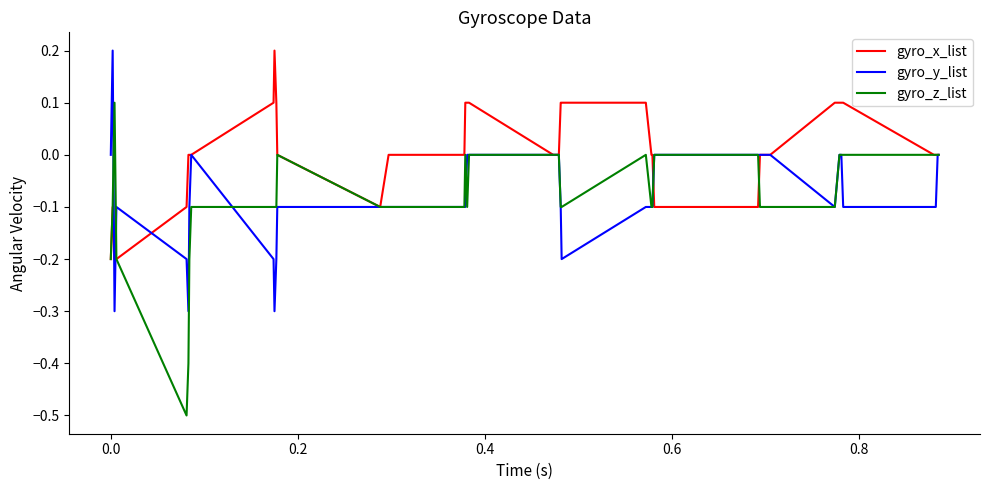

Which series has the largest total across all categories?

gyro_x_list